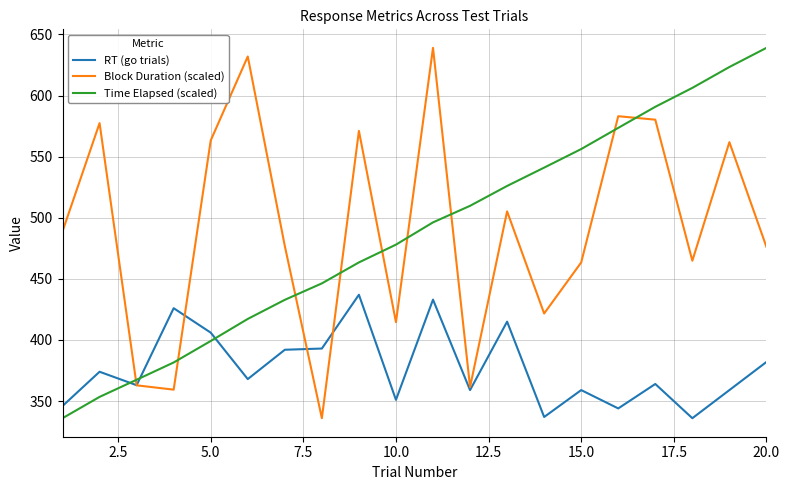

How many intersections are there between Block Duration (scaled) and Time Elapsed (scaled)?

9